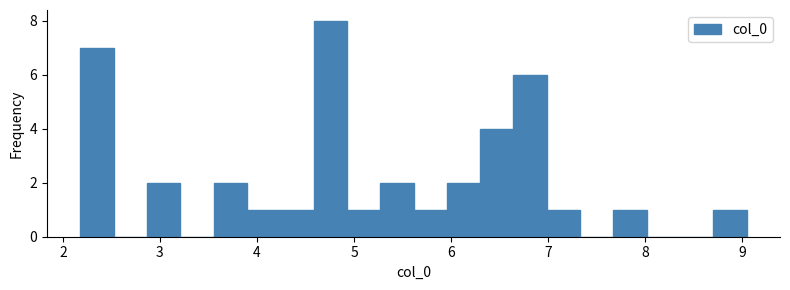

Around what value on the x-axis is the tallest bar? Give the approximate position of its centre, as read against the axis.

4.8